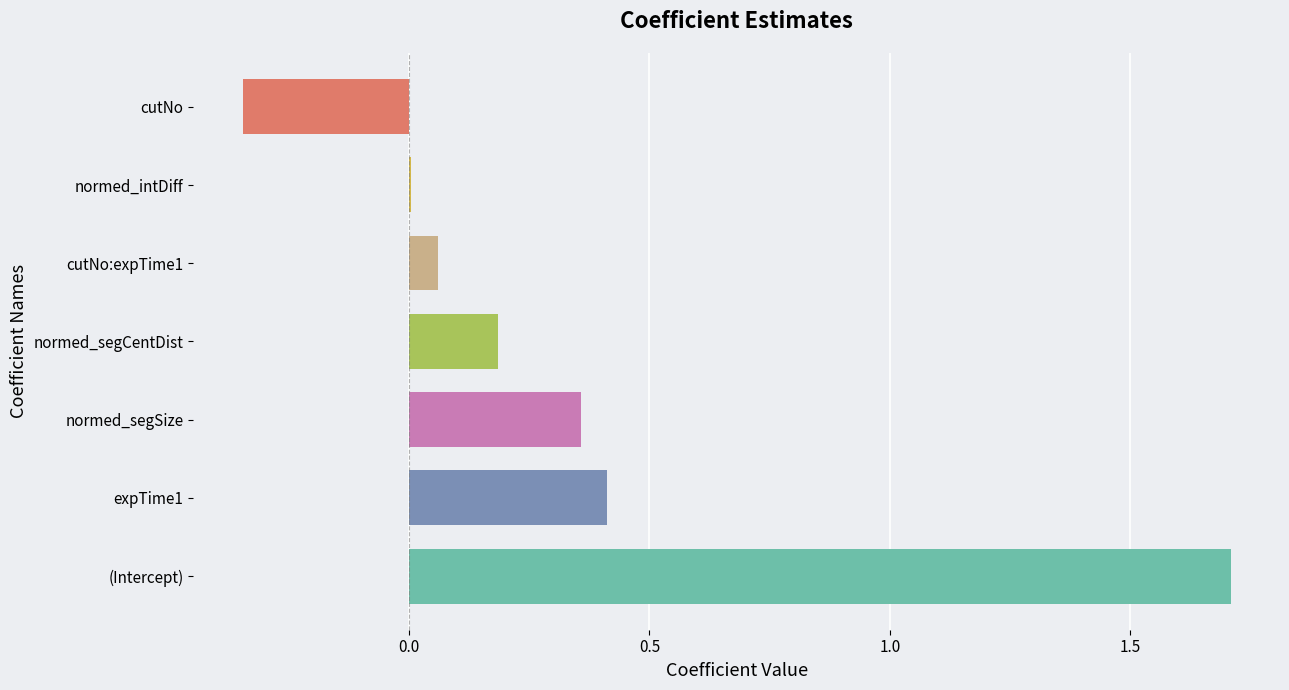

True or false: the data shows 1.7 at (Intercept).

True